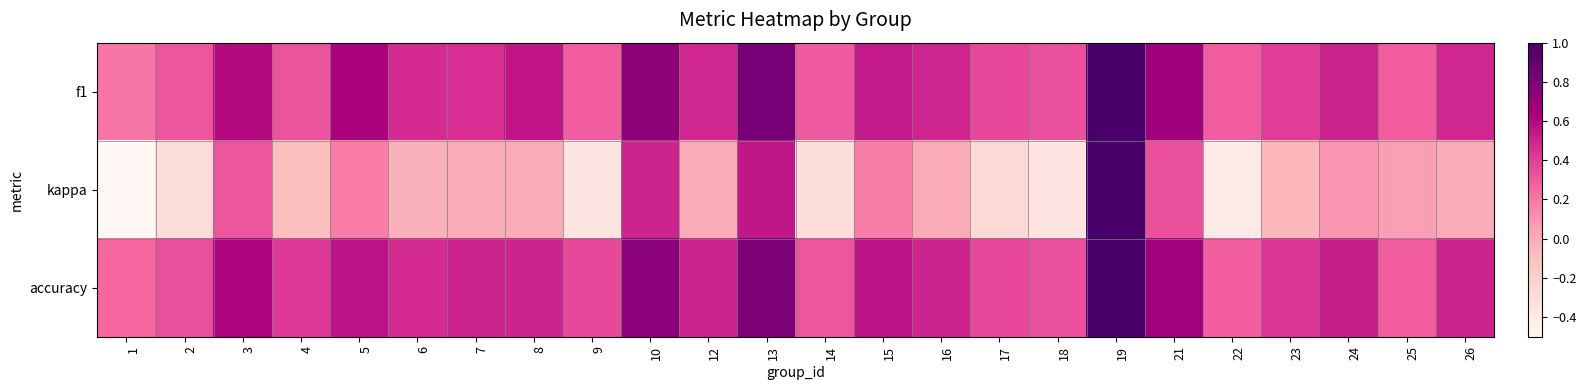

Which series changed the most between 5 and 24?

f1